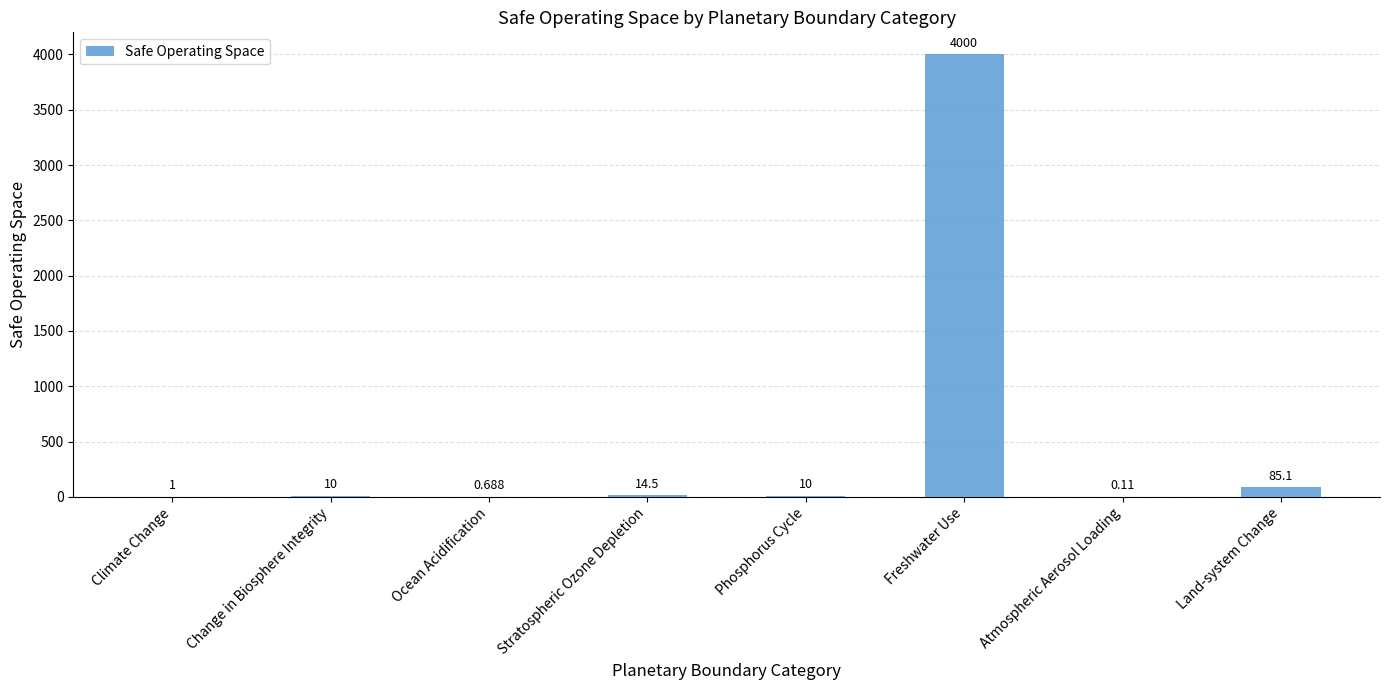

At which label is the value closest to 2000?

Land-system Change